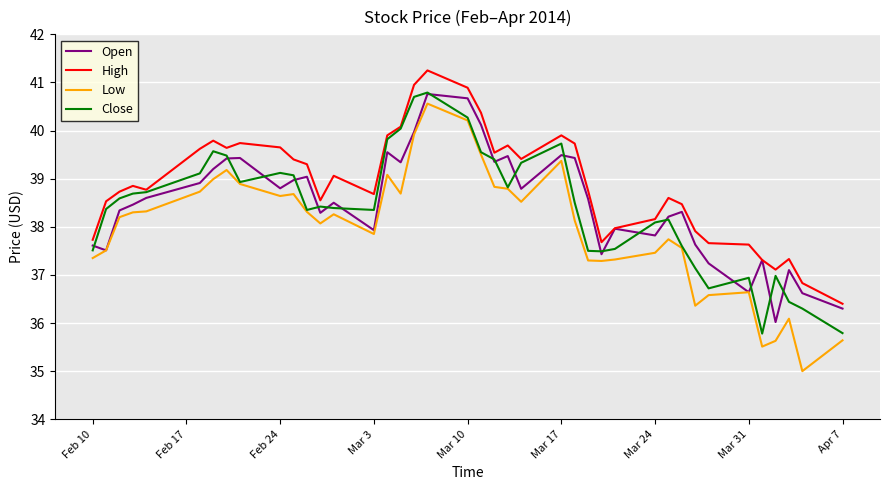

How many lines are shown in the chart?

4